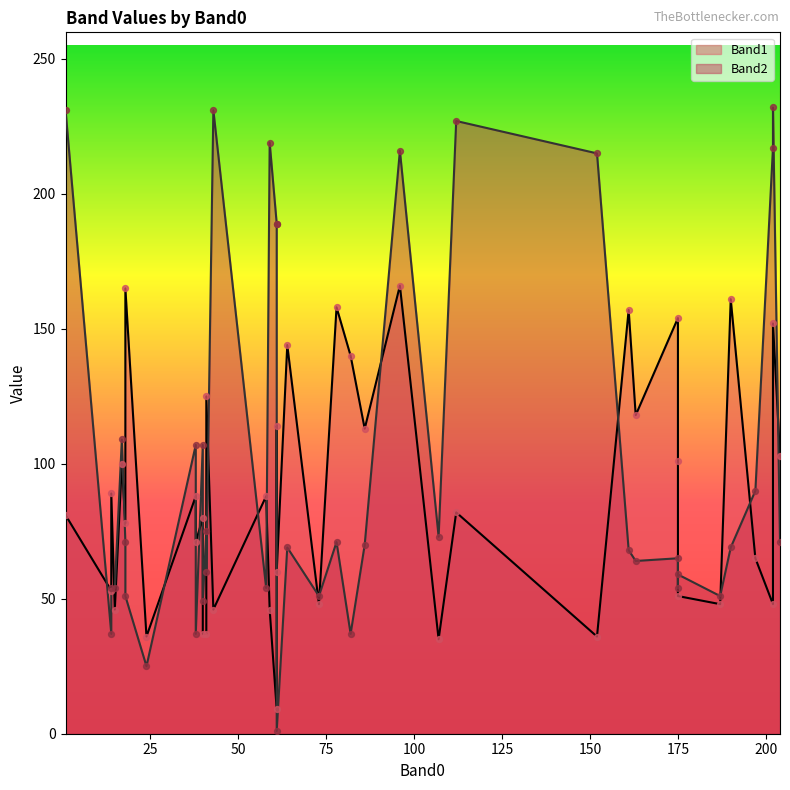

Which series contains the lowest Y value?

Band2